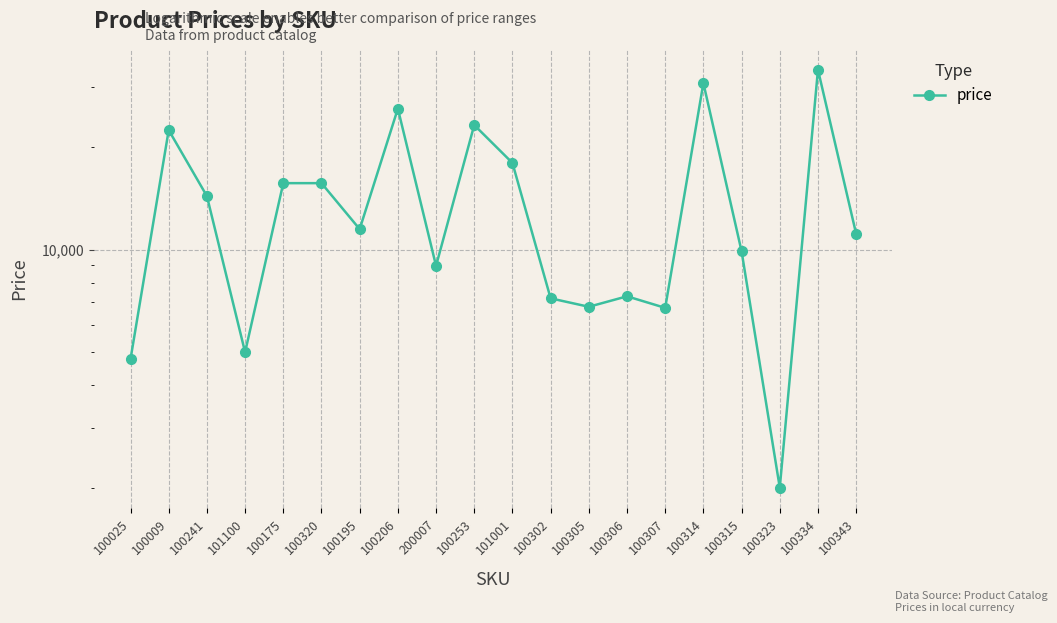

How many lines are shown in the chart?

1